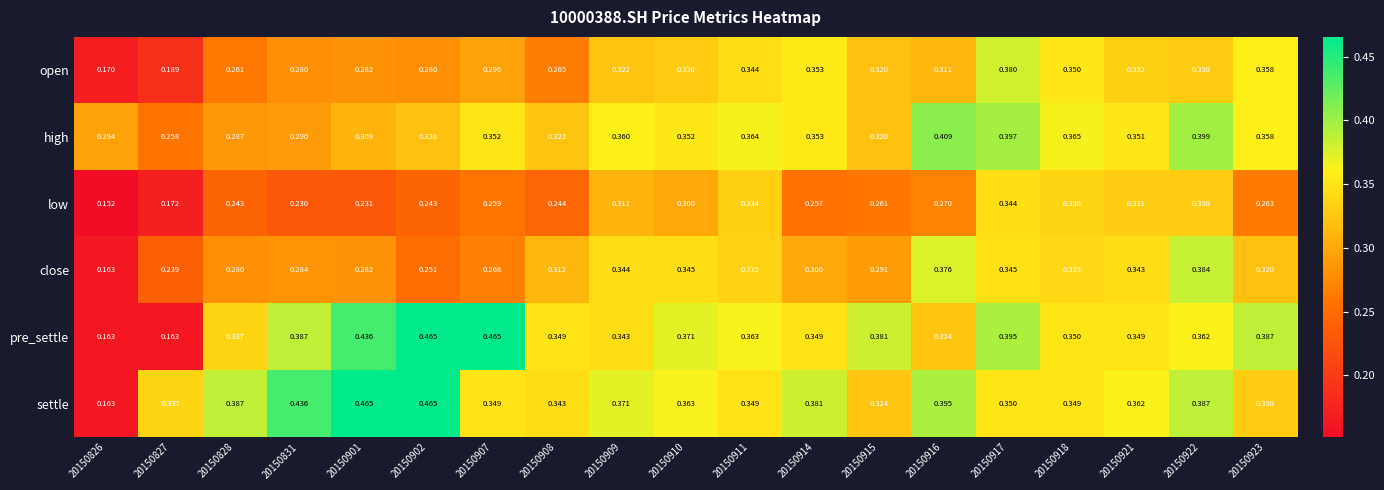

Between 20150828 and 20150909, which series saw the biggest shift?

high